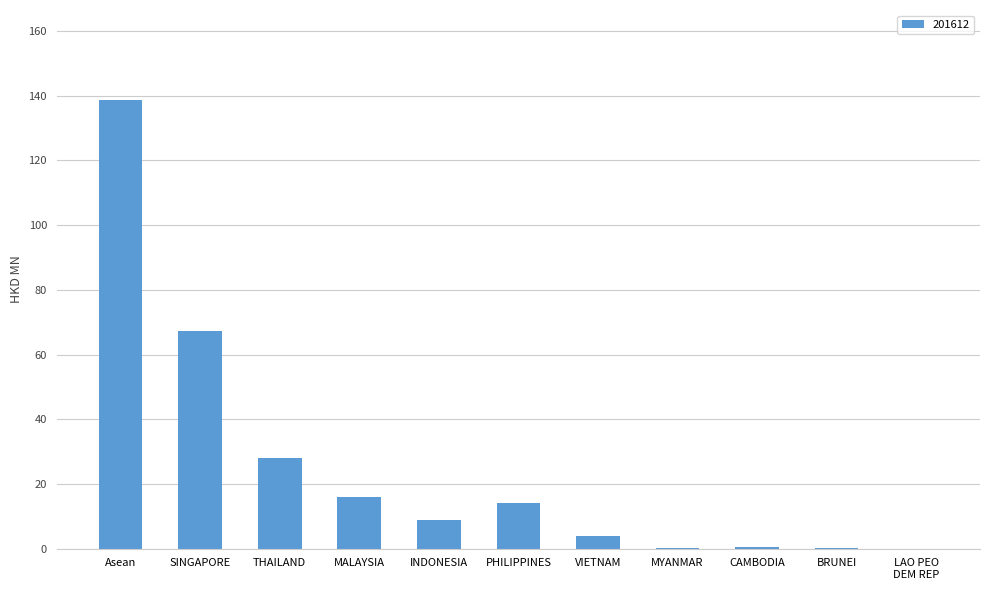

What is the ratio of the value at Asean to the value at VIETNAM?

36.4